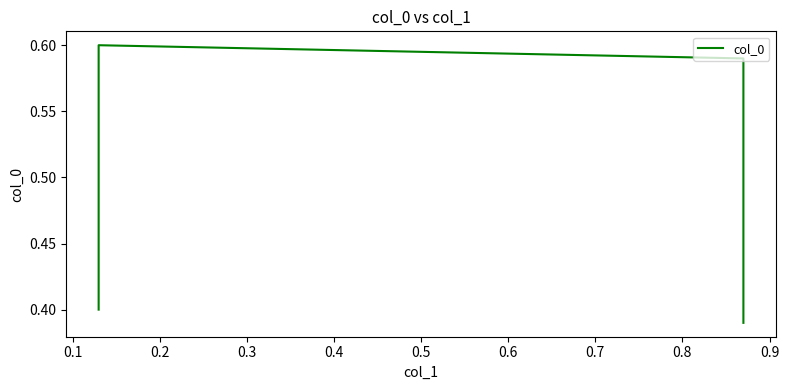

Count the number of categories in the chart.

4